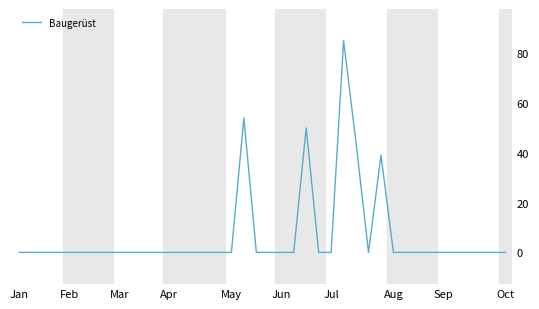

What is the difference between the maximum and minimum values?

85